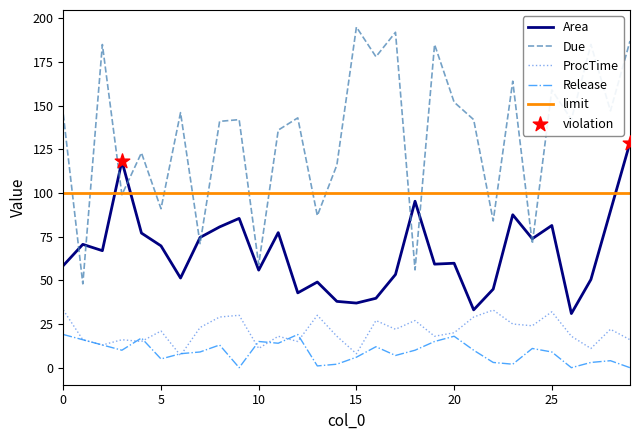

Is it true that Release equals 19.0 at 0?

True